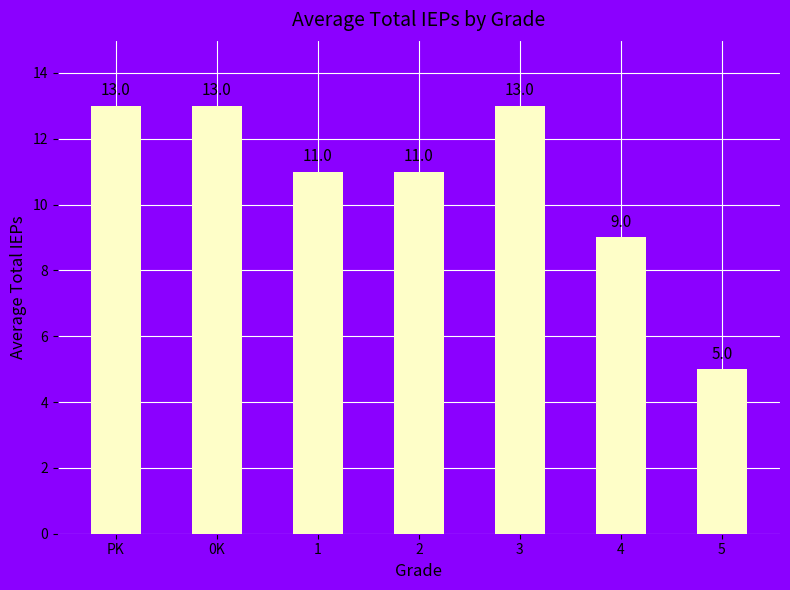

What is the ratio of the value at PK to the value at 4?

1.4